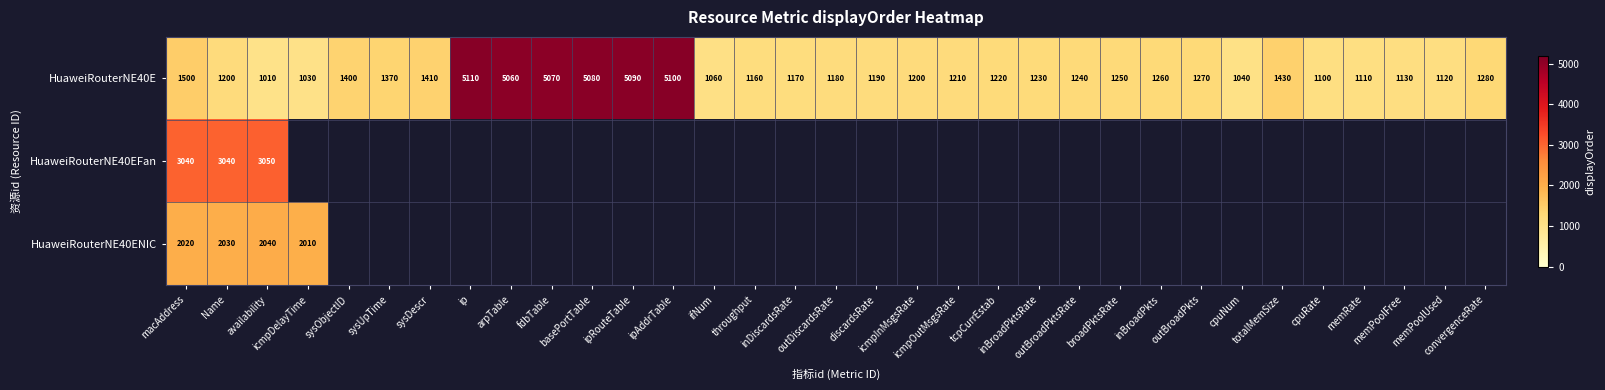

What is the lowest value of the HuaweiRouterNE40E series?

1010